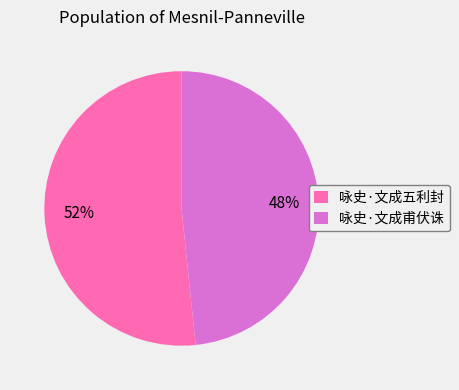

Is there any slice that represents more than half of the pie?

Yes